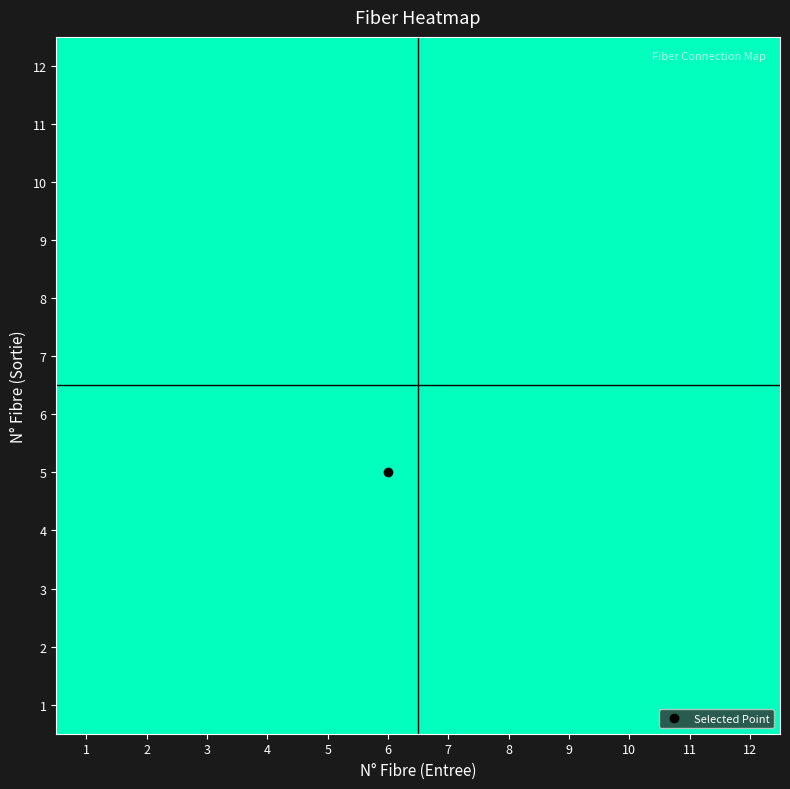

True or false: 9 has a value of 7 at 11.

False